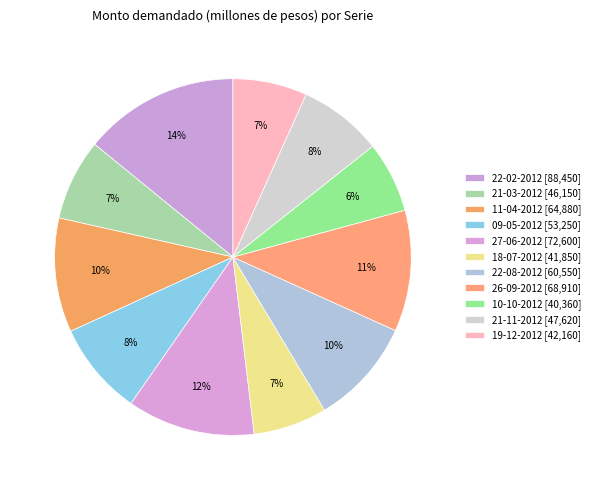

What percentage do 09-05-2012 and 21-03-2012 together represent?

15.9%